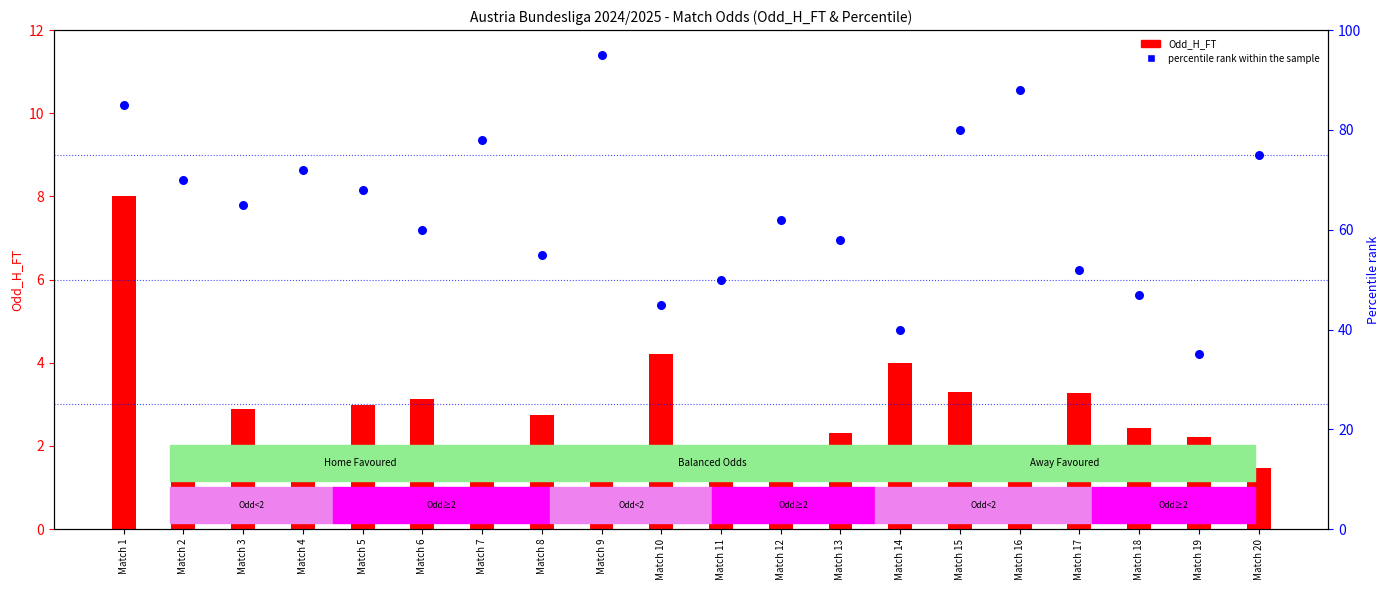

Is the value of Odd_H_FT at Match 19 greater than the value of percentile rank within the sample at Match 1?

No